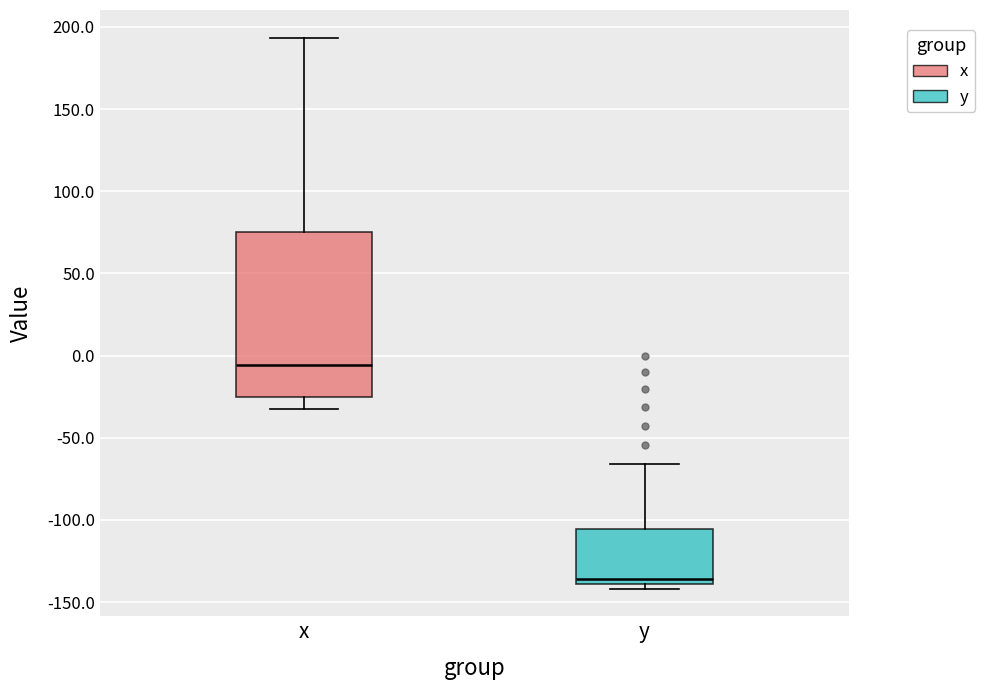

Comparing the boxes themselves (not the whiskers), which one is the tallest?

x